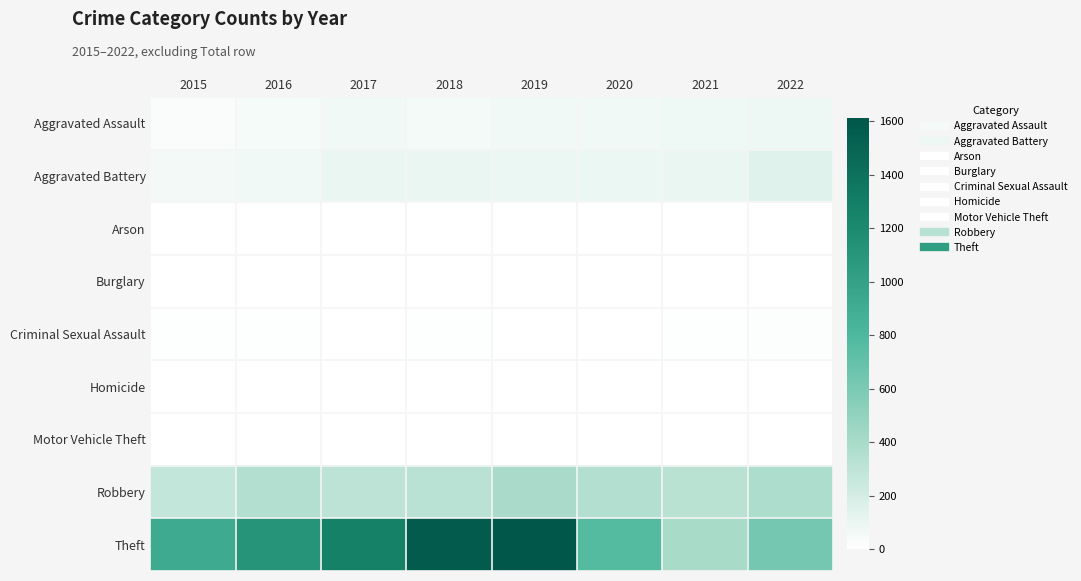

Count the number of data series in this chart.

9